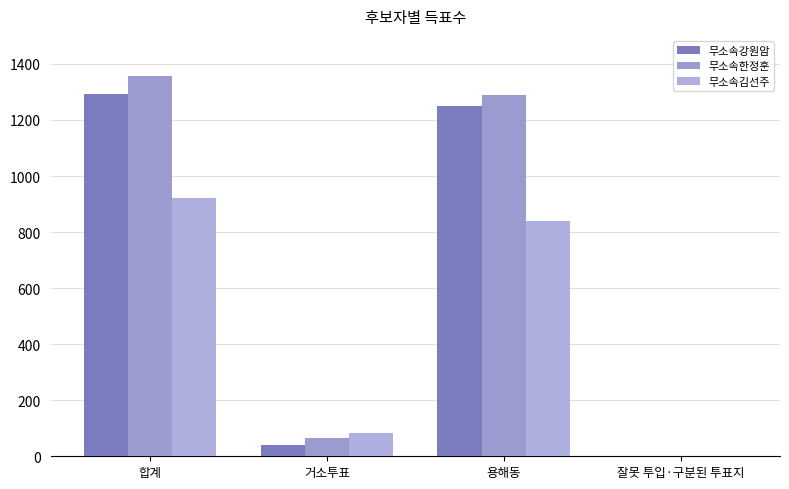

Reading left to right, extract all data points from this chart.

무소속강원암: 합계=1293	거소투표=41	용해동=1251	잘못 투입·구분된 투표지=1
무소속한정훈: 합계=1356	거소투표=66	용해동=1290	잘못 투입·구분된 투표지=0
무소속김선주: 합계=923	거소투표=84	용해동=839	잘못 투입·구분된 투표지=0